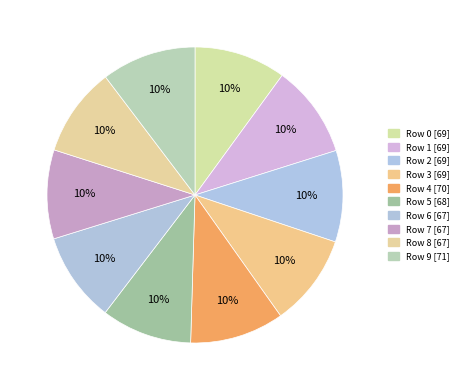

How many slices are in this pie chart?

10